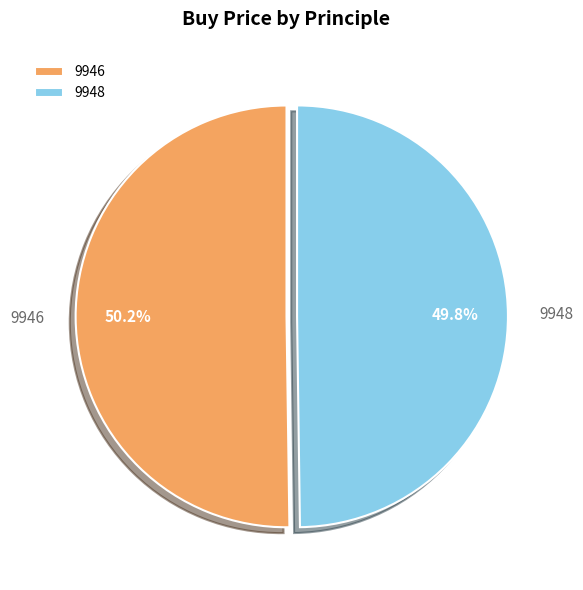

What is the ratio of the value at 9946 to the value at 9948?

1.0